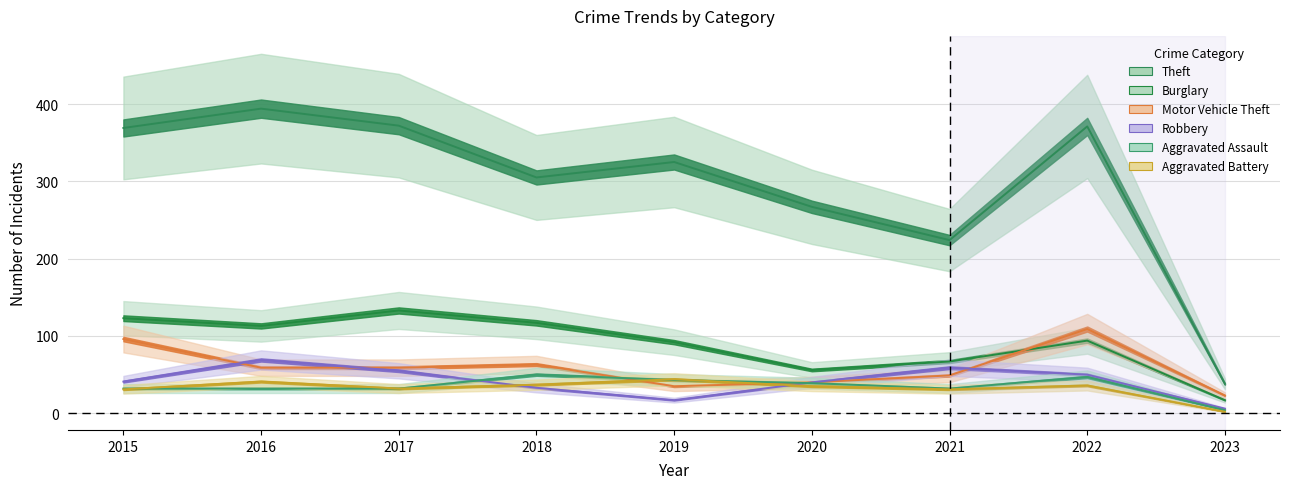

Reading right to left, transcribe all the data shown in this chart.

Theft: 38	371	224	267	325	305	372	394	369
Burglary: 17	94	67	56	92	117	133	113	123
Motor Vehicle Theft: 23	109	49	40	35	63	59	59	96
Robbery: 6	50	59	40	17	33	55	69	41
Aggravated Assault: 4	47	32	39	43	50	32	32	32
Aggravated Battery: 2	36	31	35	44	37	32	41	31